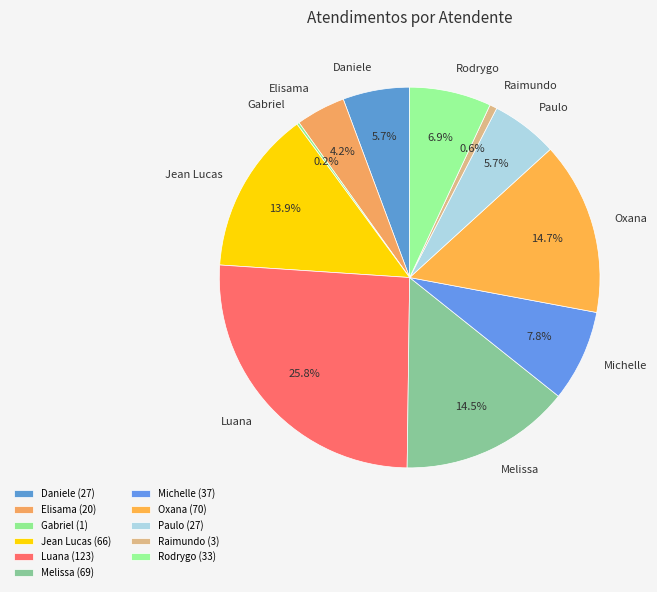

To the nearest percent, what is the difference between the largest and smallest slice percentages?

26%